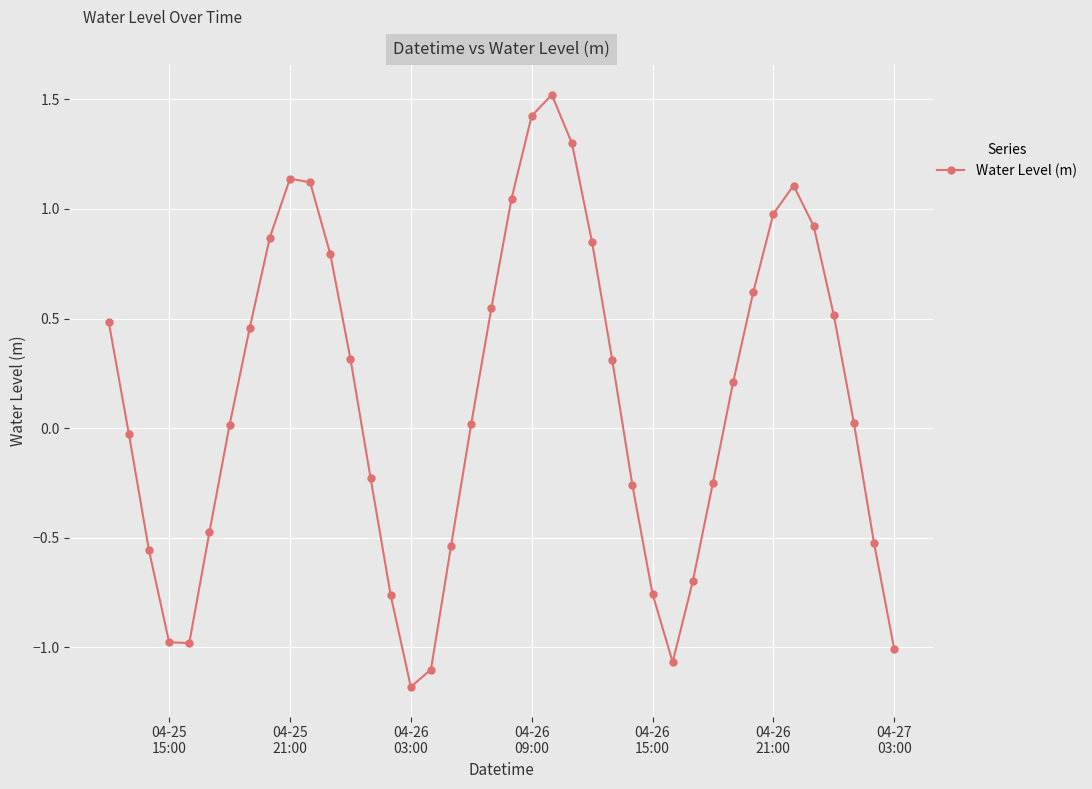

How many points are lower than both their immediate neighbors (excluding endpoints)?

3